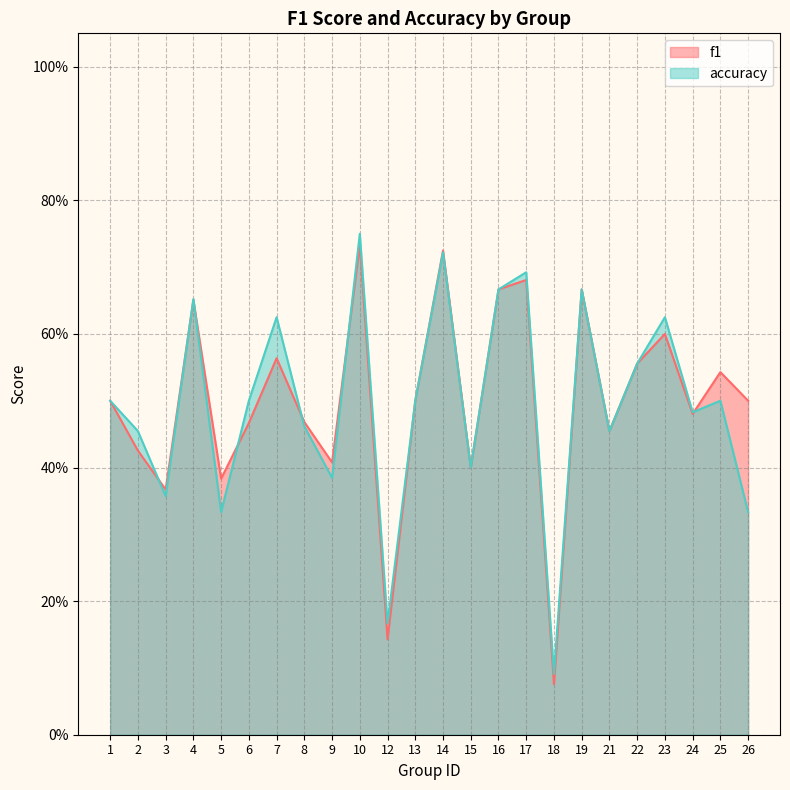

What is the maximum value for accuracy?

0.8